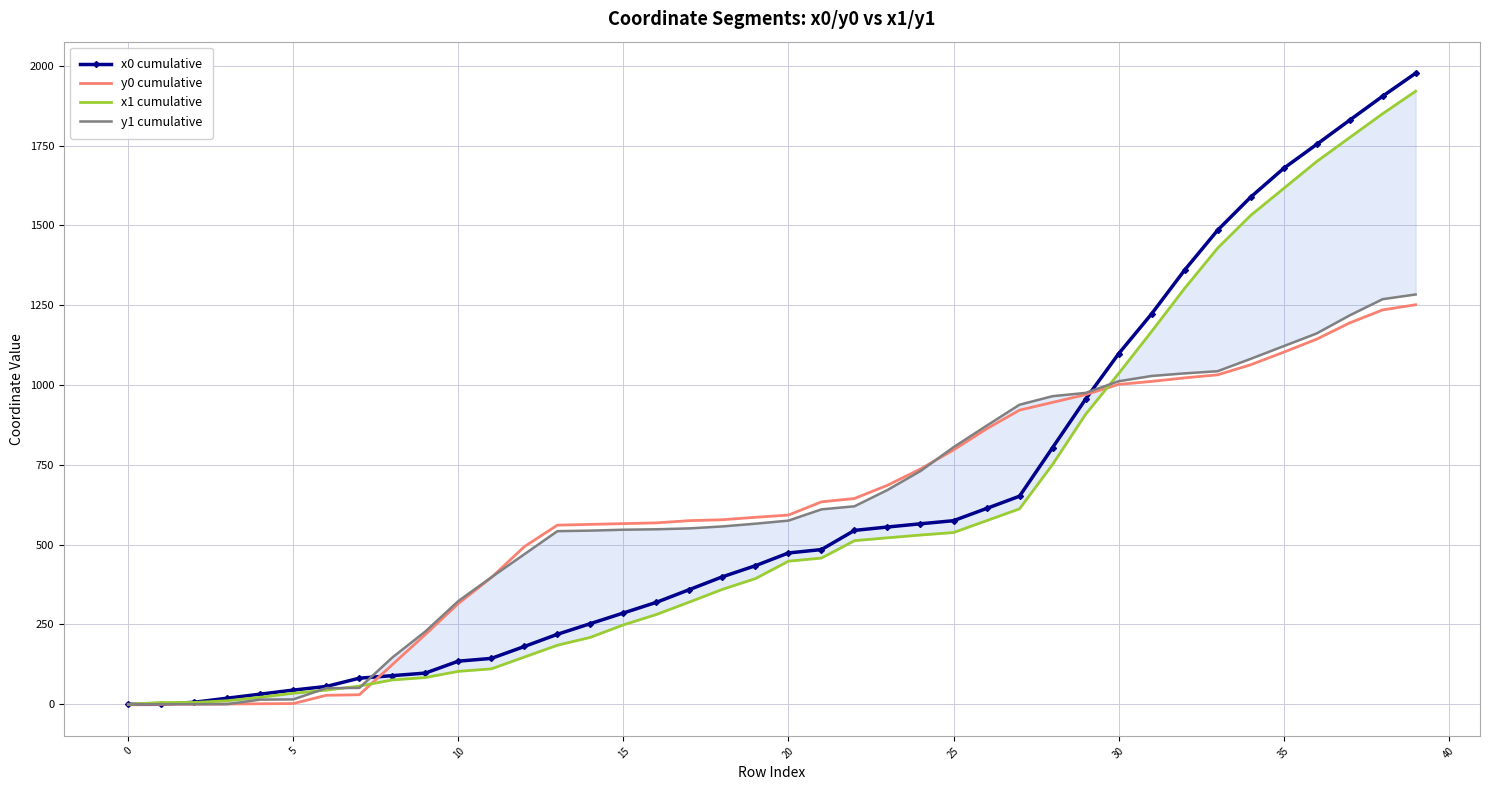

Is it true that y0 cumulative equals 0.0 at 0?

True